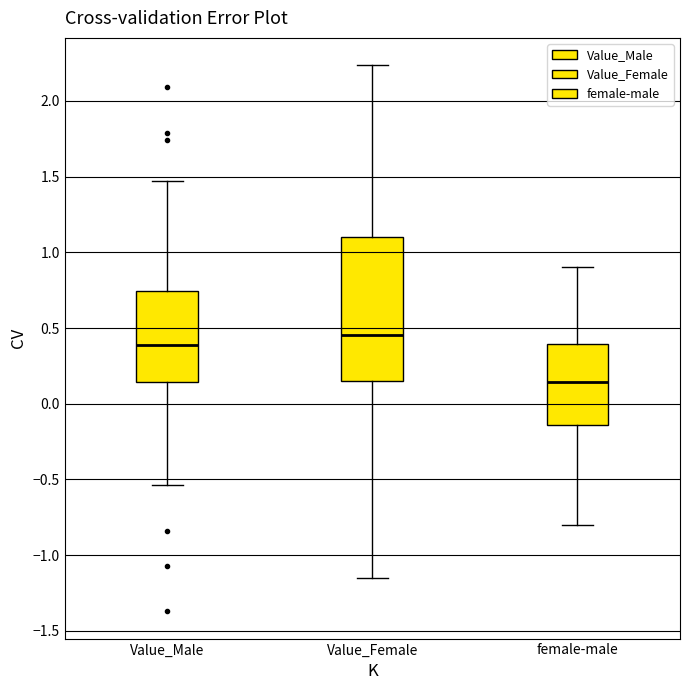

Where does the lower whisker of the box for female-male end on the y-axis? The values are not printed on the chart, so give them approximately, as read against the axis.

-0.80